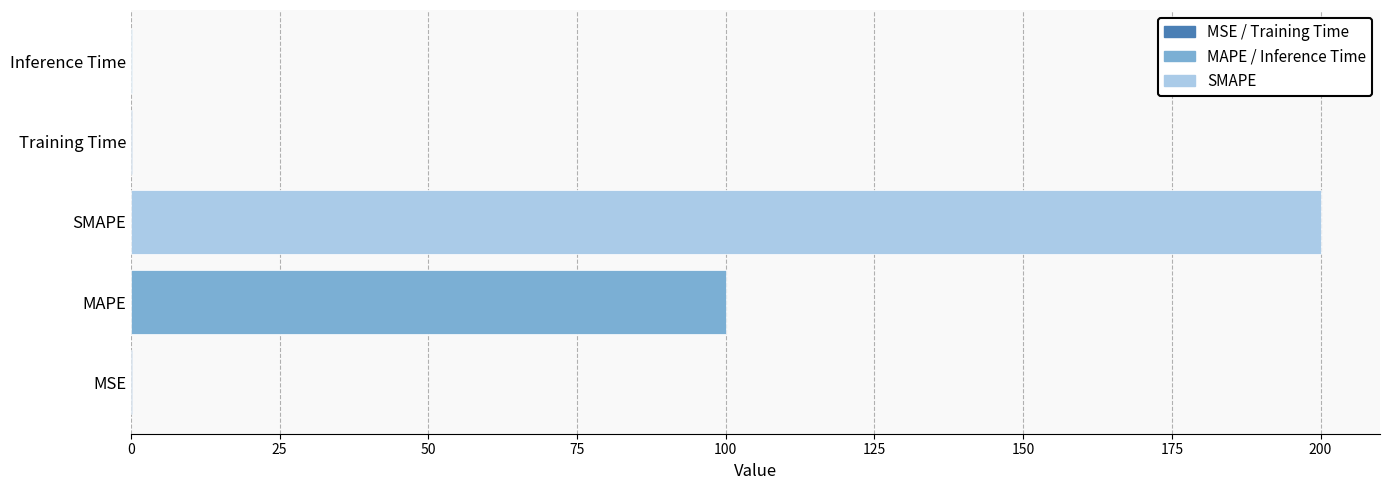

Which label corresponds to the largest value in the chart?

SMAPE